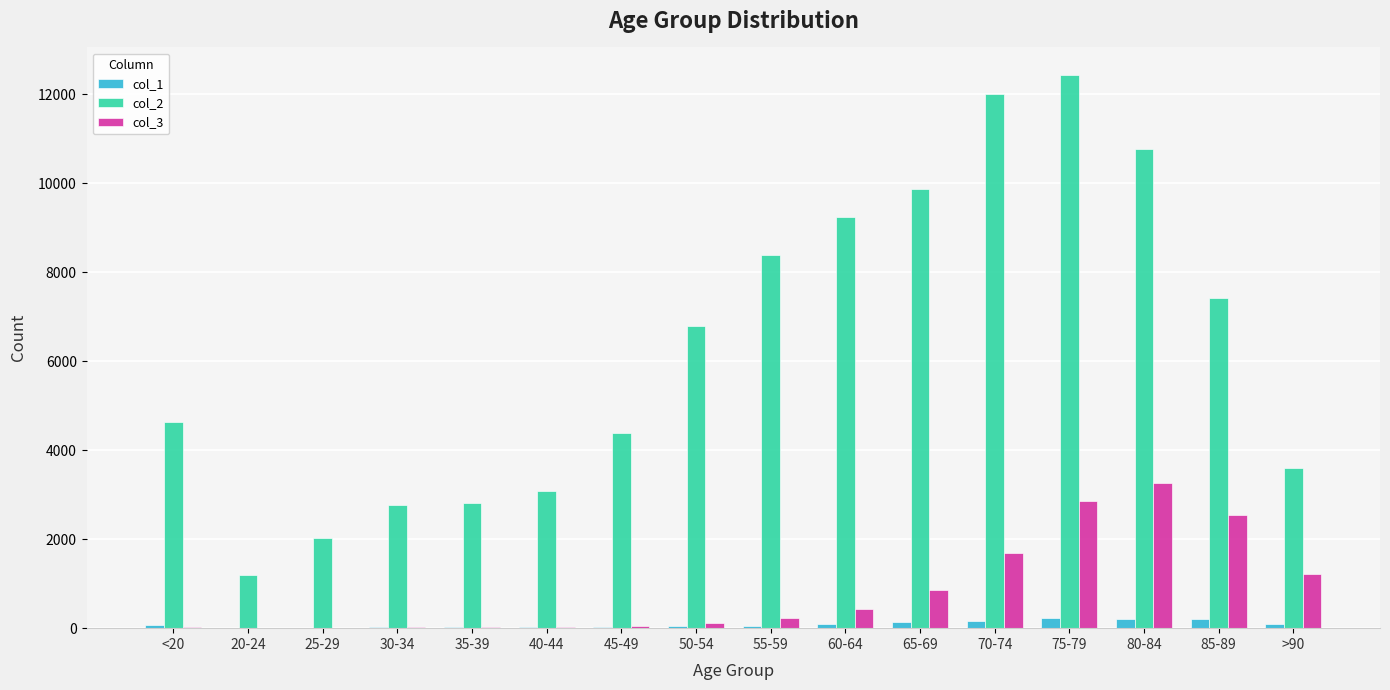

Count the number of categories in the chart.

16